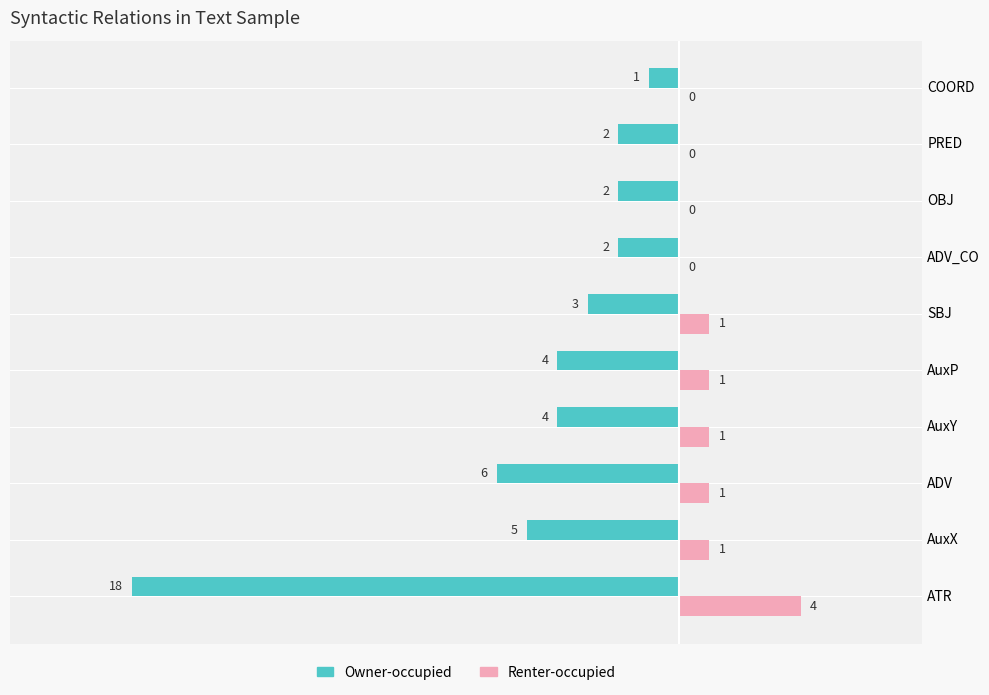

Is the value of Renter-occupied at COORD greater than the value of Owner-occupied at AuxY?

Yes